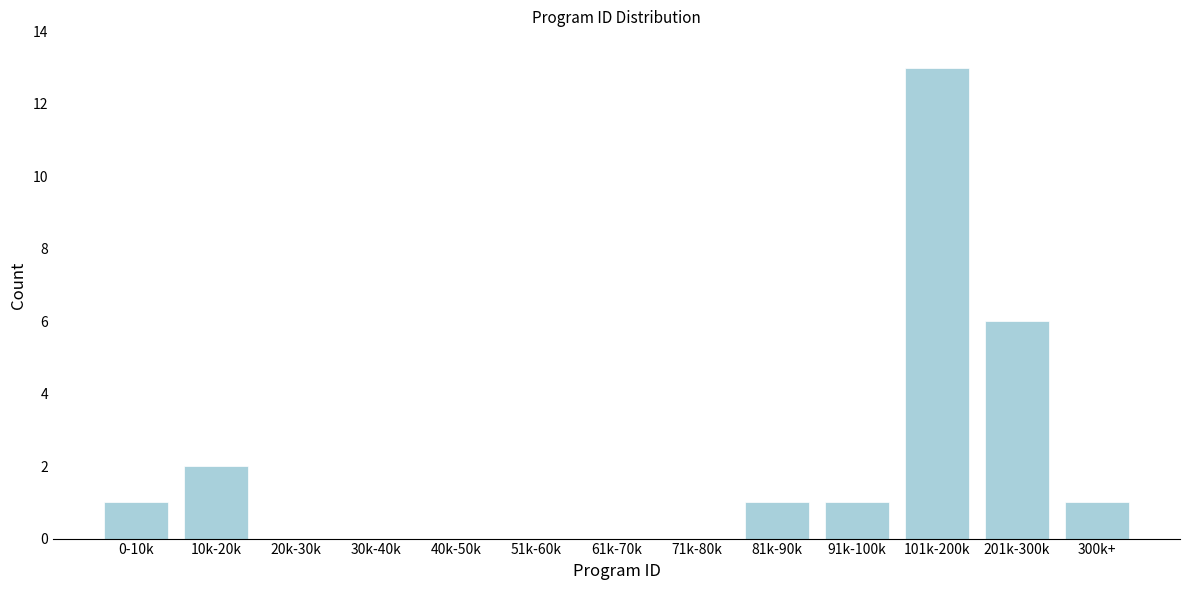

Reading left to right, extract all data points from this chart.

0-10k=1	10k-20k=2	20k-30k=0	30k-40k=0	40k-50k=0	51k-60k=0	61k-70k=0	71k-80k=0	81k-90k=1	91k-100k=1	101k-200k=13	201k-300k=6	300k+=1